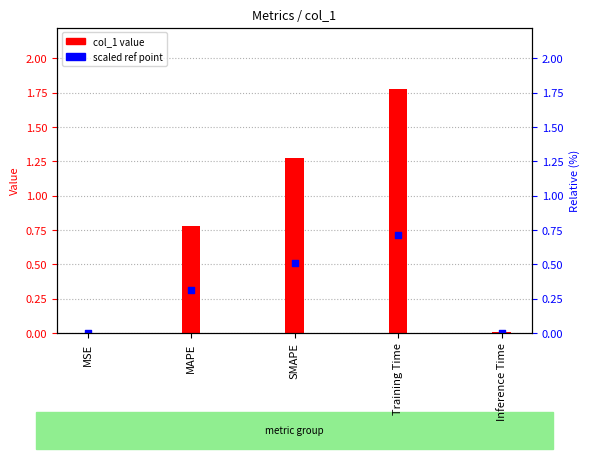

At which category is the sum across all series the highest?

Training Time